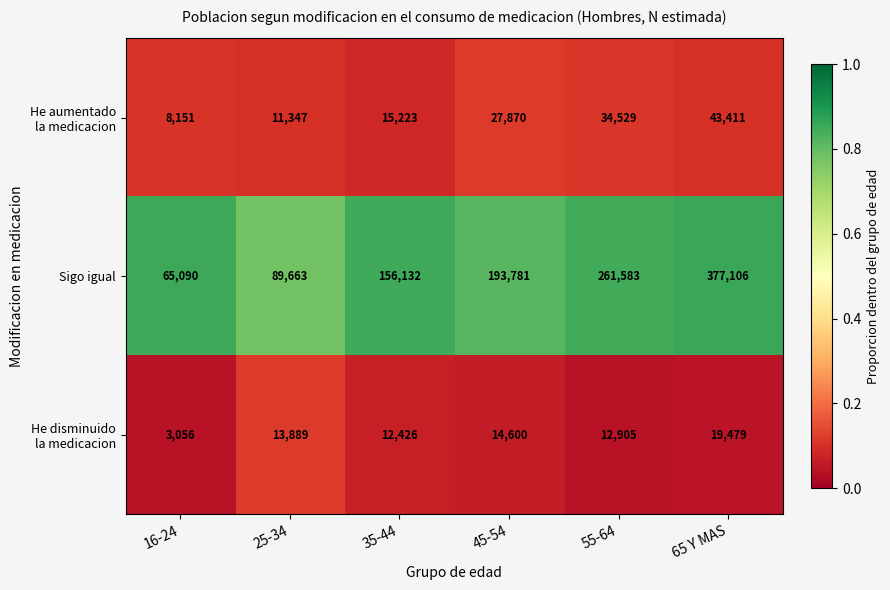

Rank the categories by Sigo igual value from lowest to highest.

16-24, 25-34, 35-44, 45-54, 55-64, 65 Y MAS